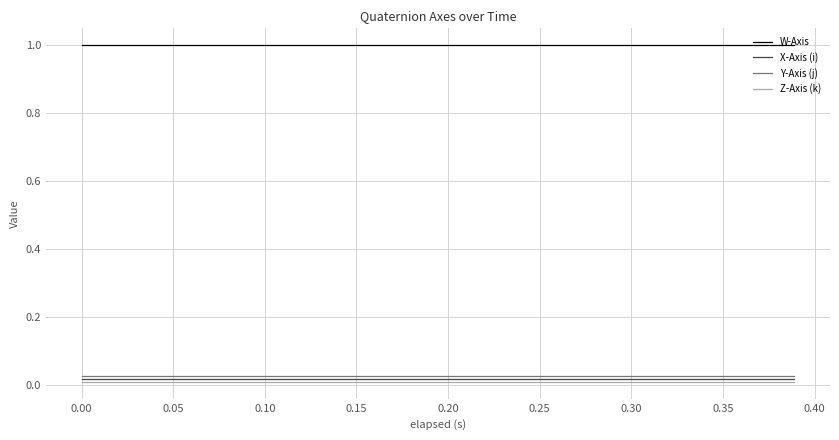

True or false: Y-Axis (j) and W-Axis cross at least once.

False